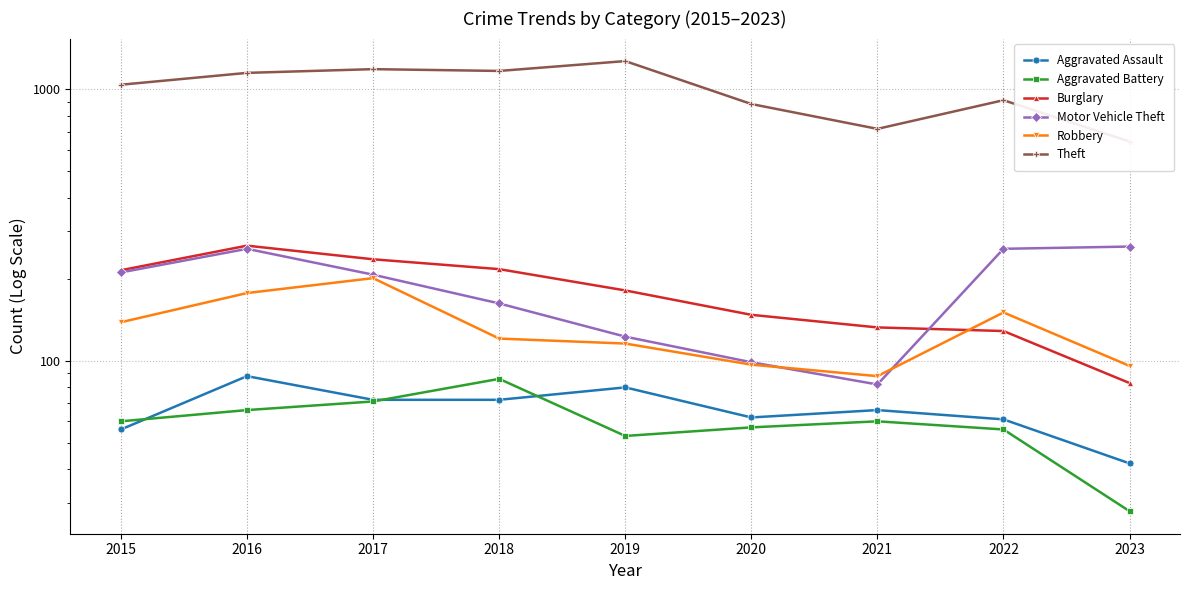

Which series changed the most between 2022 and 2023?

Theft